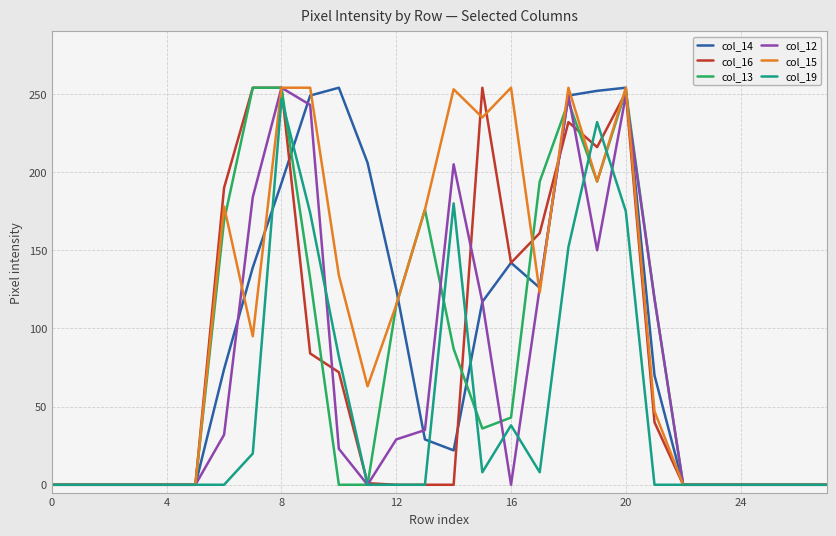

What are all the series names shown in the legend?

col_14, col_16, col_13, col_12, col_15, col_19